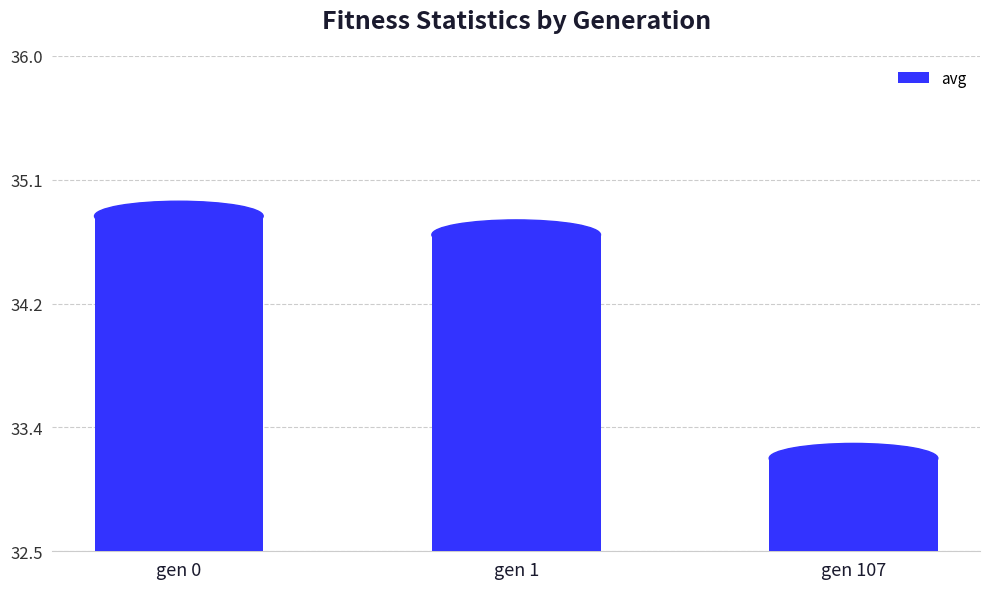

The chart shows a value of 50.6 at gen 107. True or false?

False